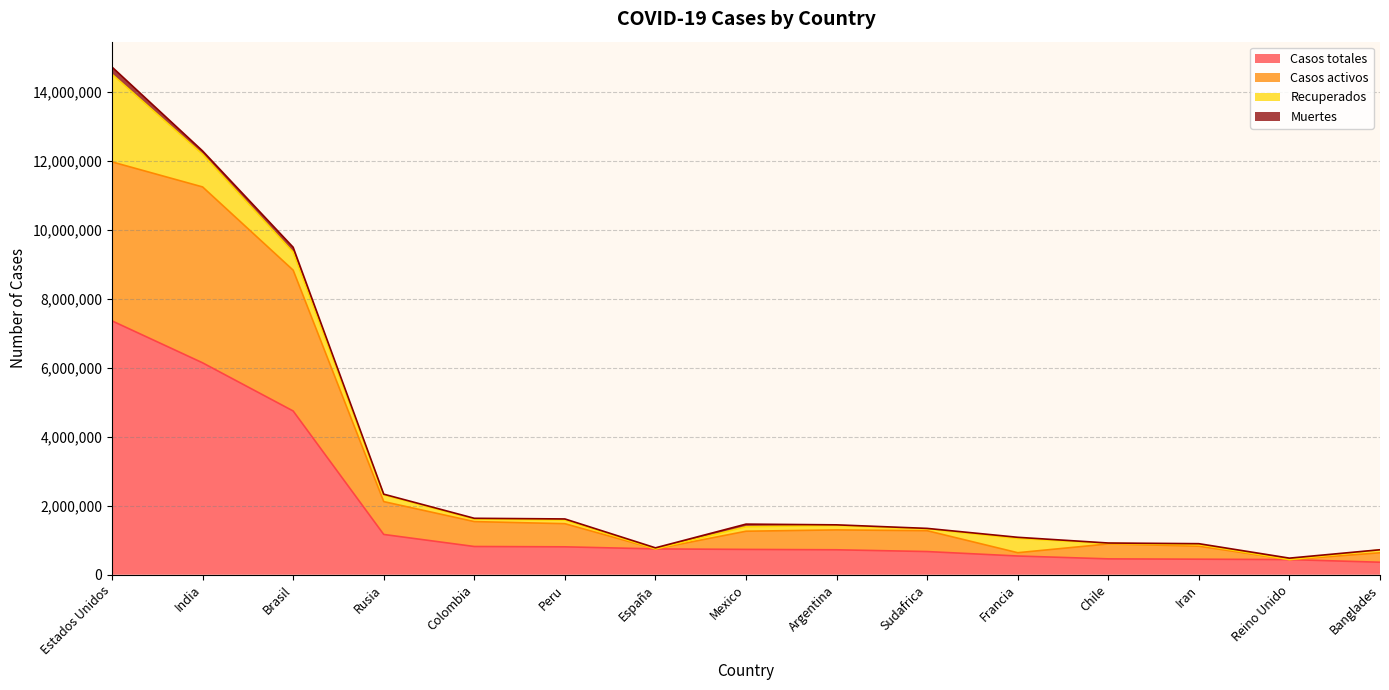

At which category is the sum across all series the highest?

Estados Unidos